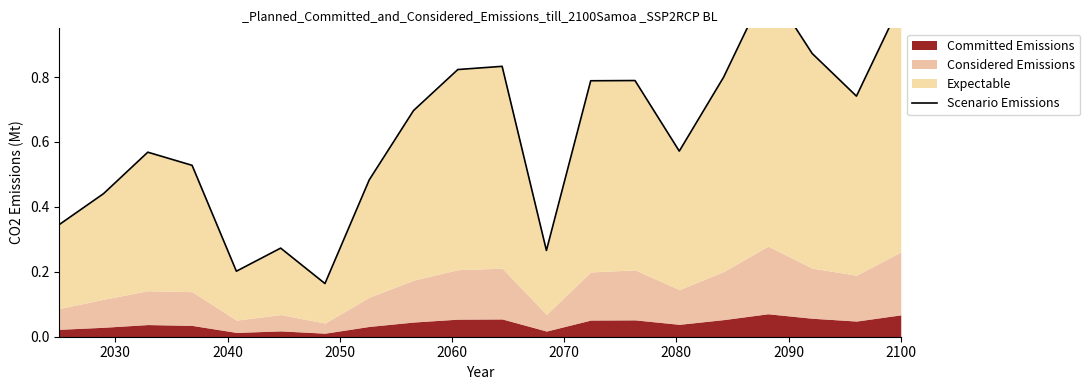

How many lines are shown in the chart?

1